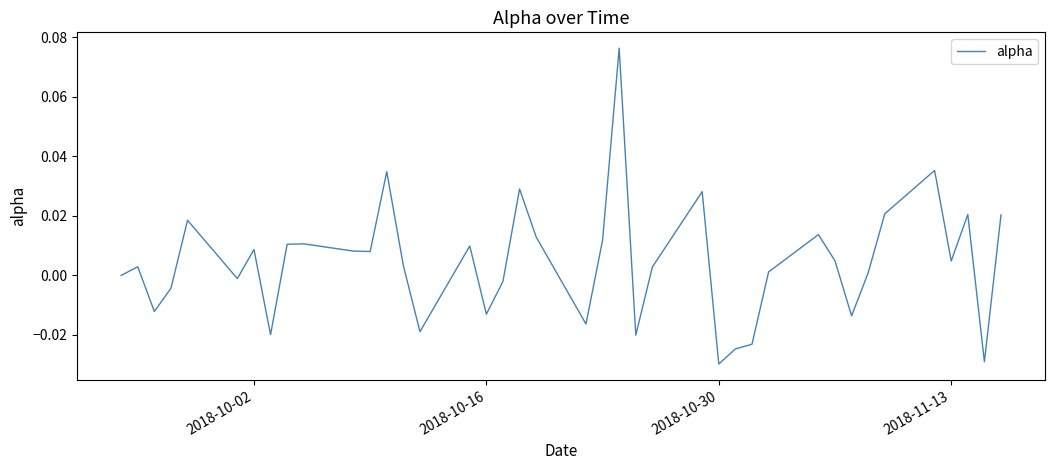

Reading left to right, what are all the values shown in this chart?

0.0	0.0	-0.0	-0.0	0.0	-0.0	0.0	-0.0	0.0	0.0	0.0	0.0	0.0	0.0	-0.0	0.0	-0.0	-0.0	0.0	0.0	-0.0	0.0	0.1	-0.0	0.0	0.0	-0.0	-0.0	-0.0	0.0	0.0	0.0	-0.0	0.0	0.0	0.0	0.0	0.0	-0.0	0.0